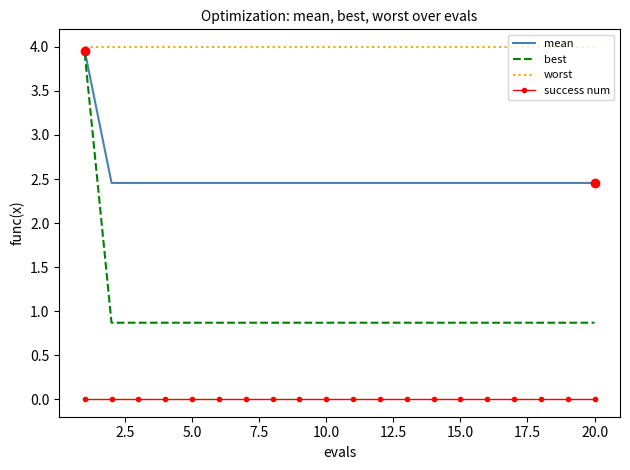

List the series in order of their overall mean, highest first.

worst, mean, best, success num